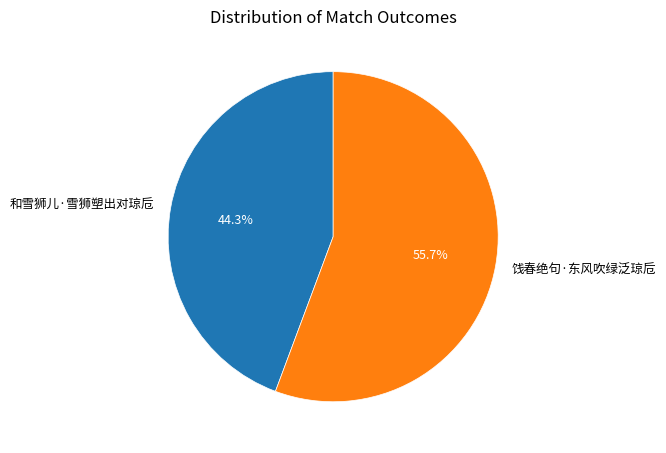

Does 饯春绝句·东风吹绿泛琼卮 represent more than half of the total?

Yes